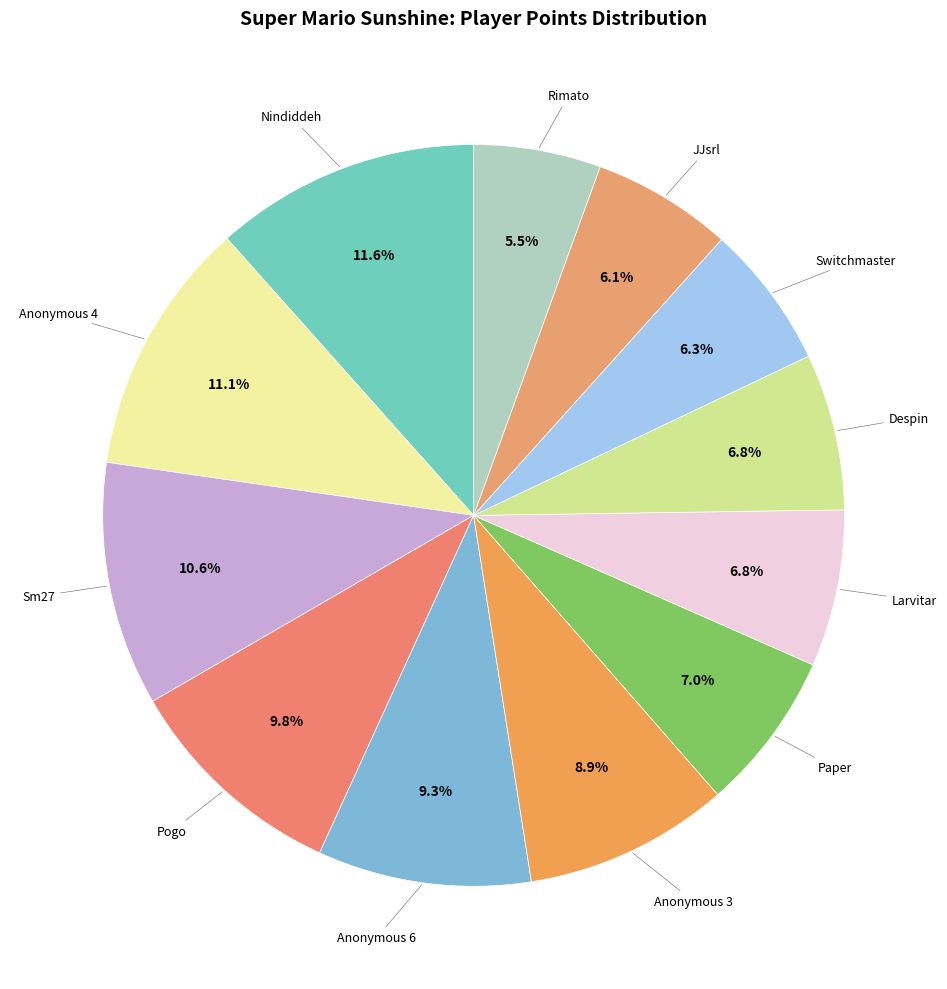

How many slices are in this pie chart?

12